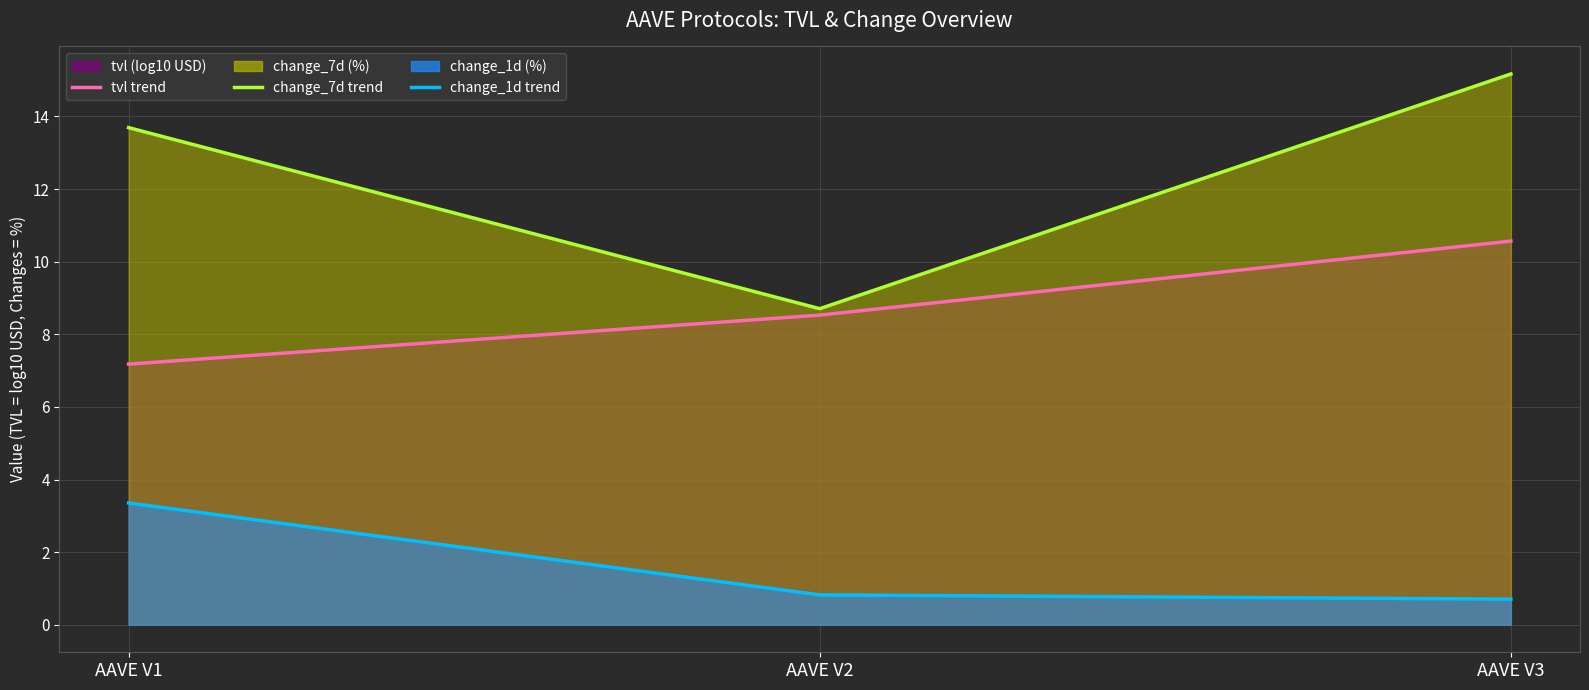

At how many categories does at least one series exceed 7?

3